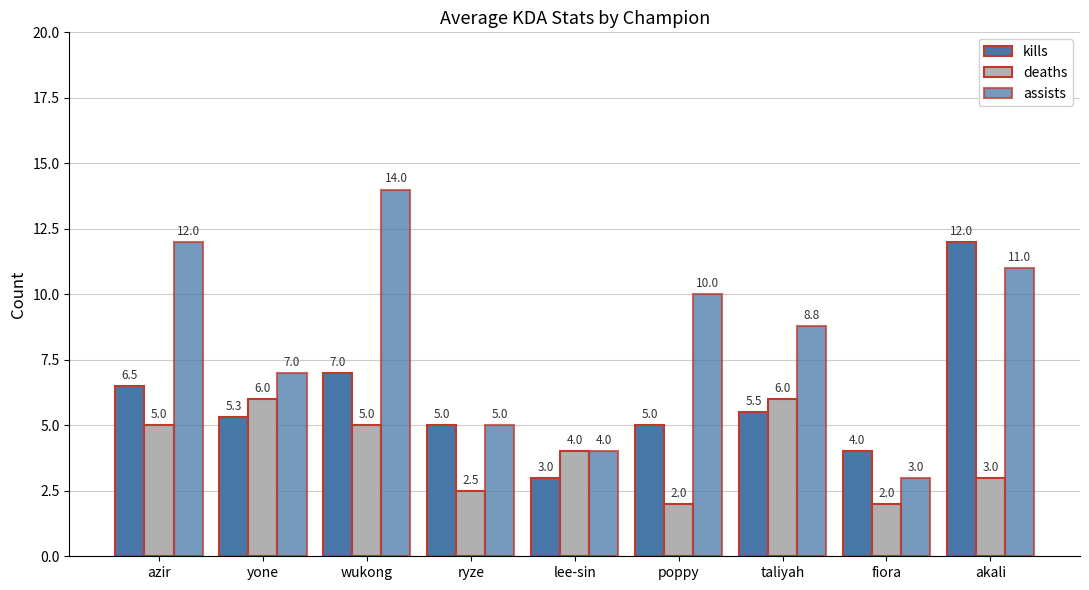

How many data points does each series have?

9